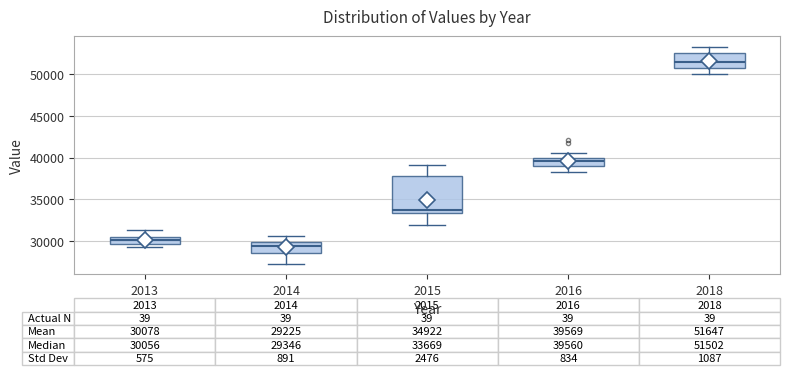

Comparing the boxes themselves (not the whiskers), which one is the tallest?

2015